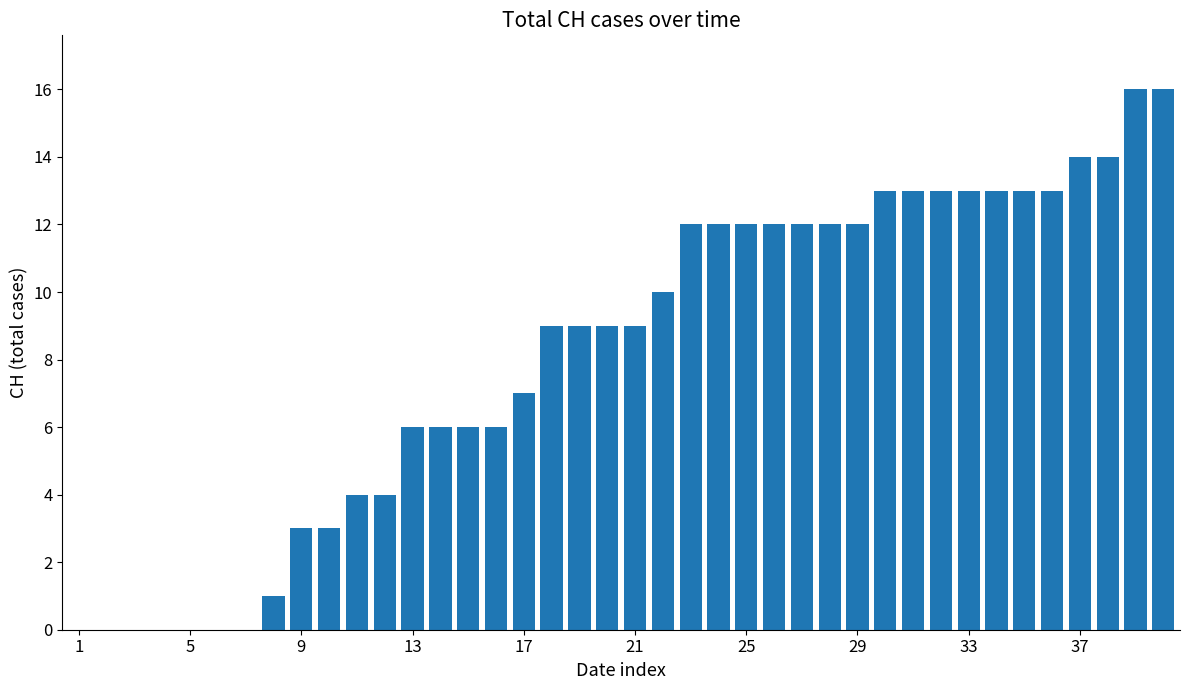

What is the maximum value shown in the chart?

16